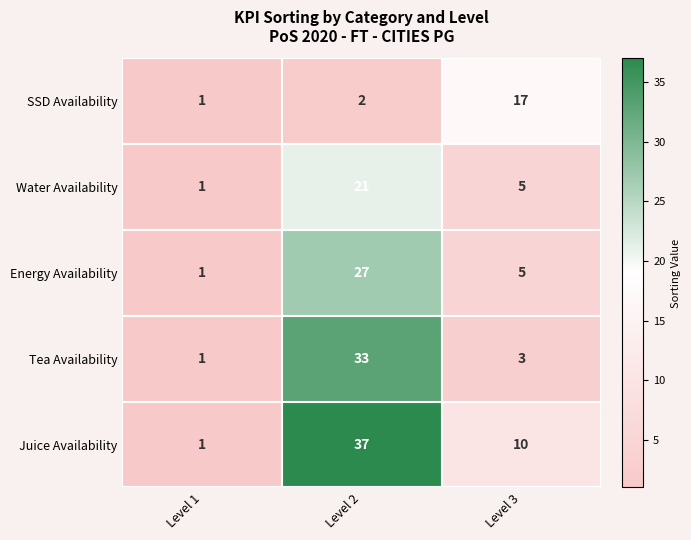

Reading right to left, what are all the values shown in this chart?

SSD Availability: 17	2	1
Water Availability: 5	21	1
Energy Availability: 5	27	1
Tea Availability: 3	33	1
Juice Availability: 10	37	1